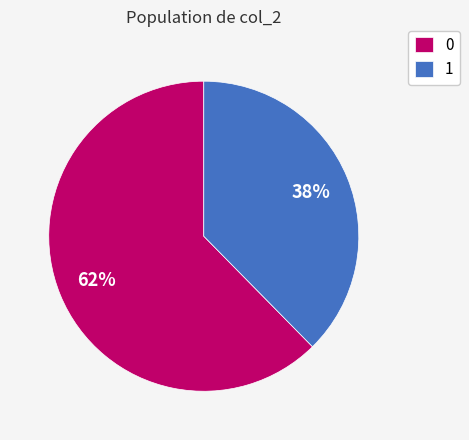

What is the smallest slice in the pie chart?

1